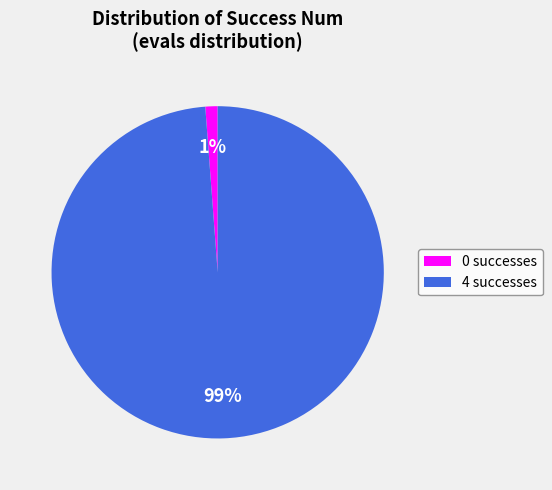

What is the majority slice?

4